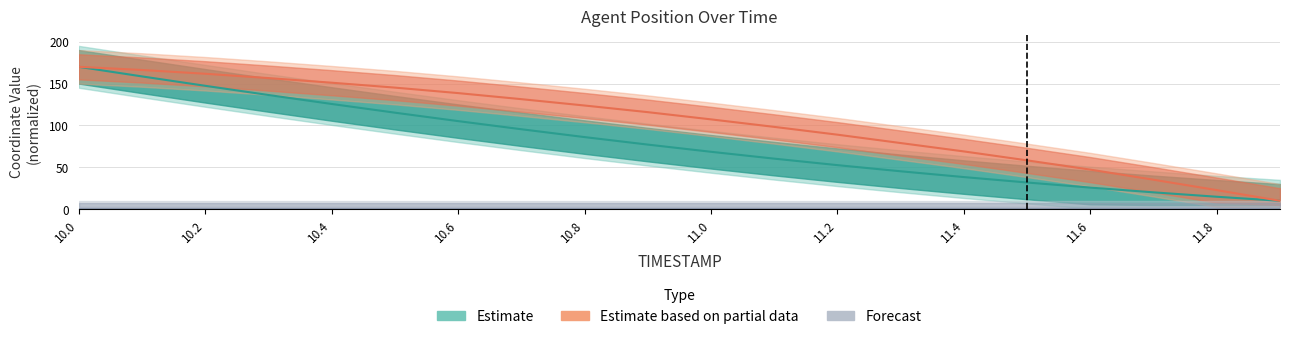

At which category is the sum across all series the highest?

10.0